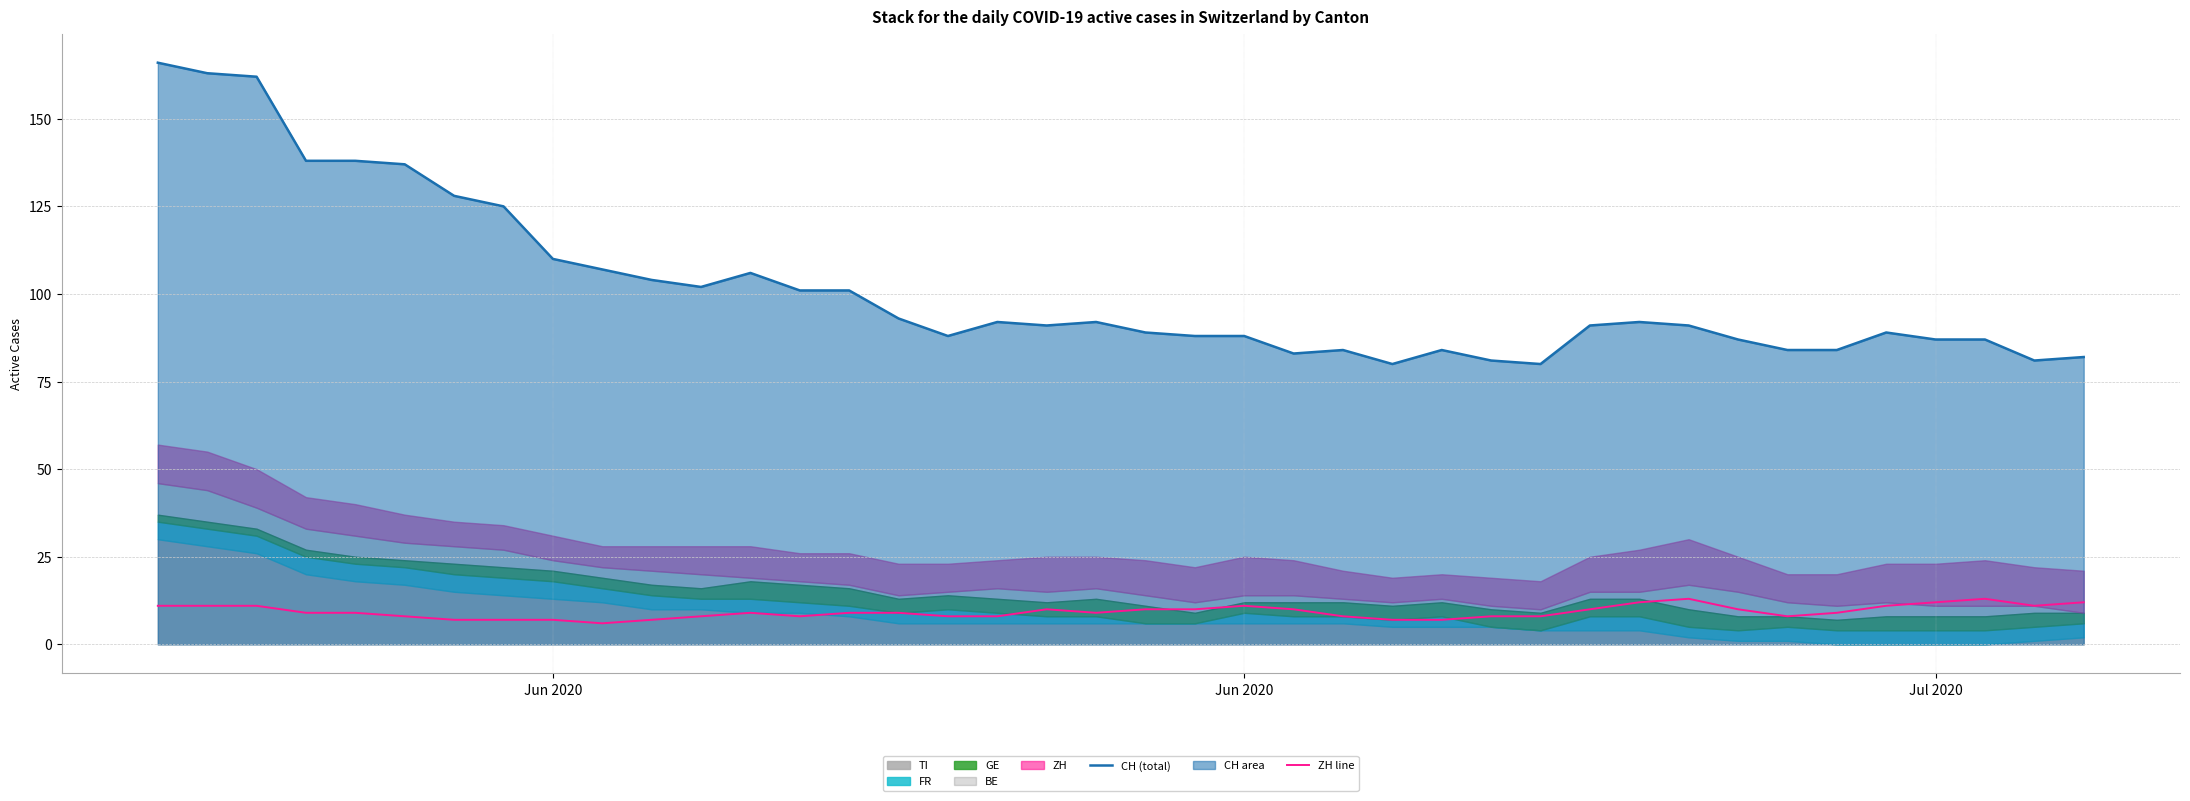

What is the total value across all series at Jun 2020?

177